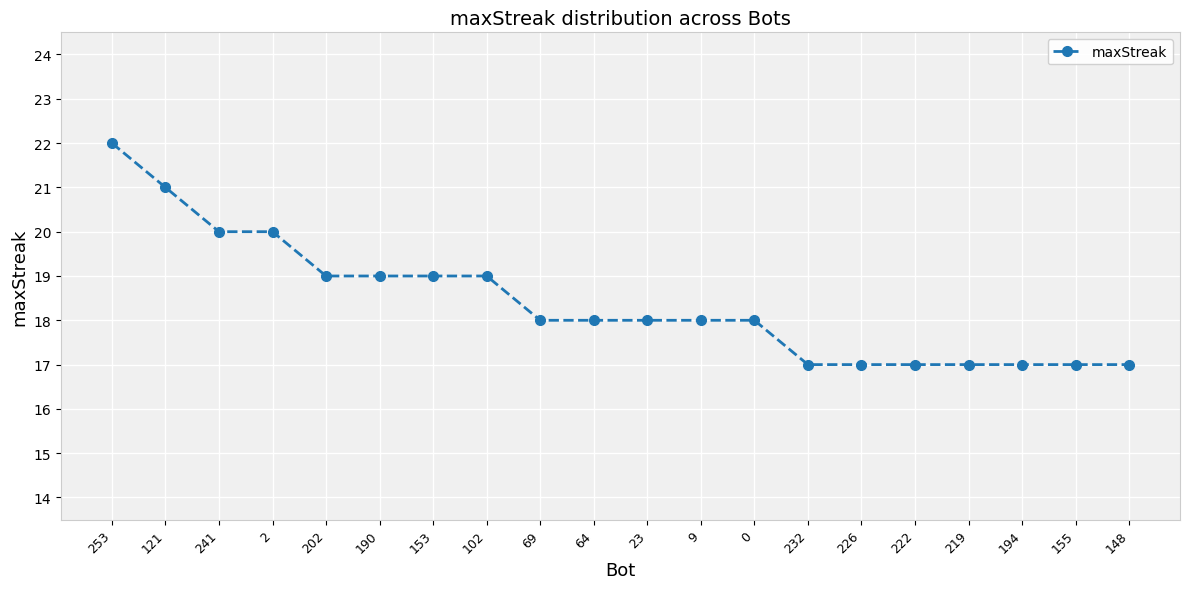

How many categories are shown in the chart?

20